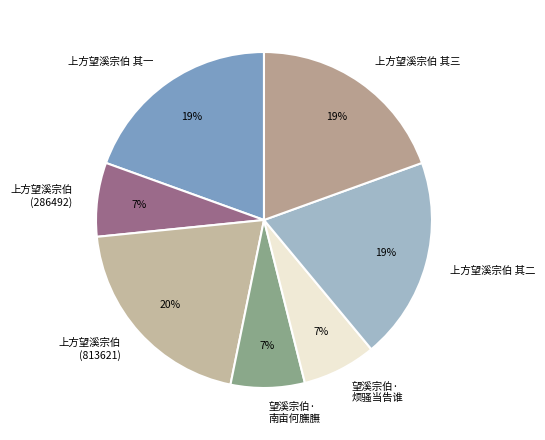

To the nearest percent, what is the difference between the 望溪宗伯· 烦骚当告谁 and 上方望溪宗伯 其一 slice percentages?

12%